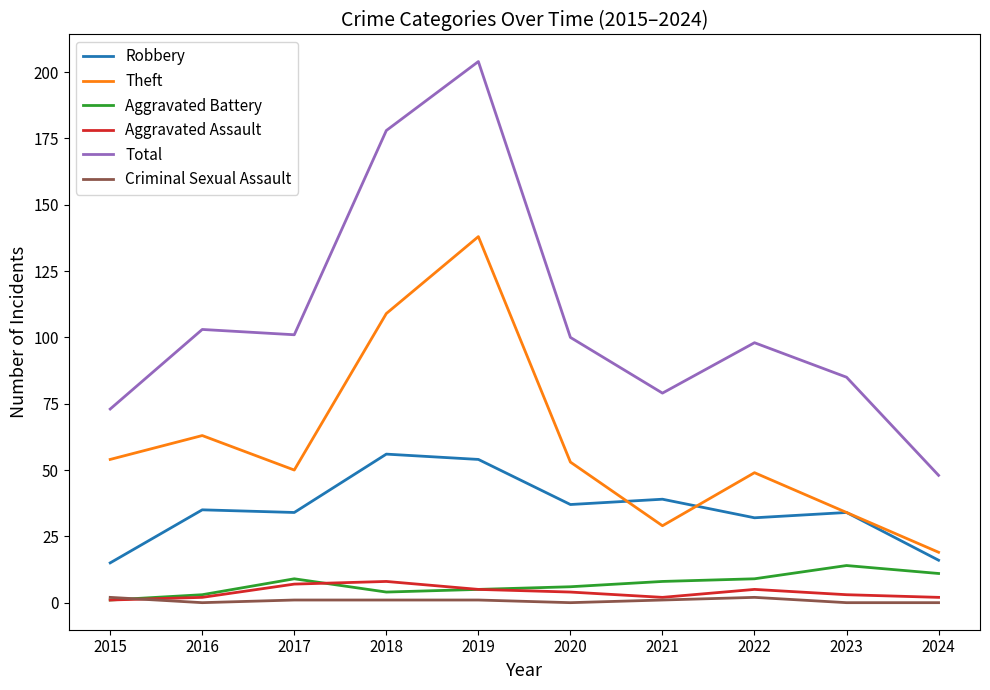

Between 2021 and 2022, which series saw the biggest shift?

Theft